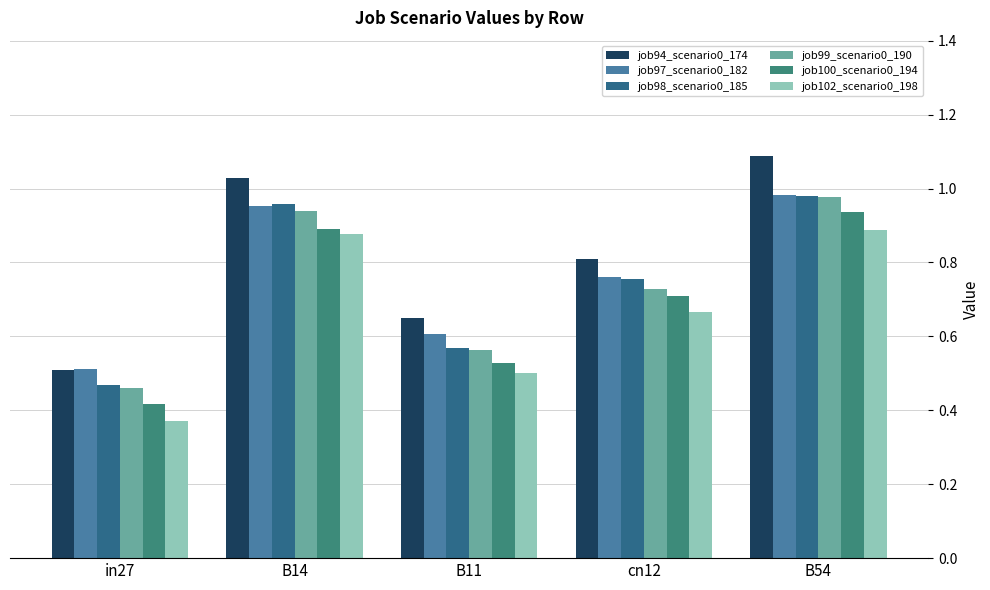

What is the sum of the job97_scenario0_182 values at cn12 and B54?

1.7